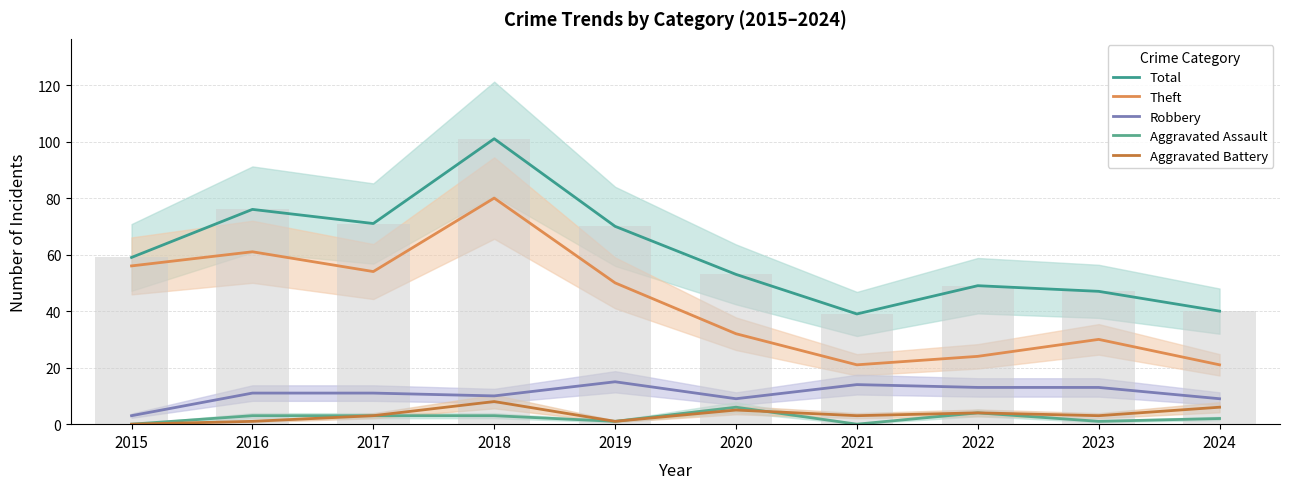

True or false: Aggravated Assault has a value of 2 at 2019.

False